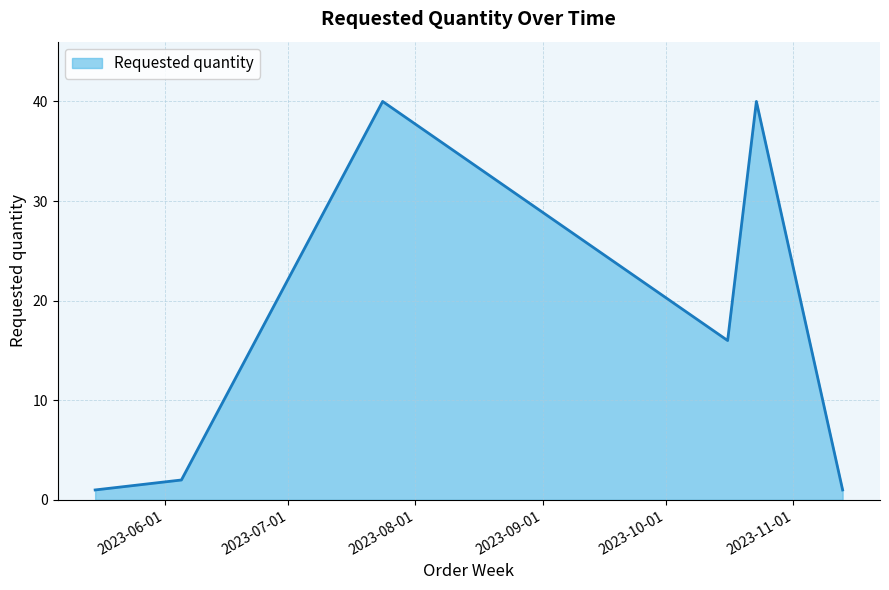

What is the average value?

17